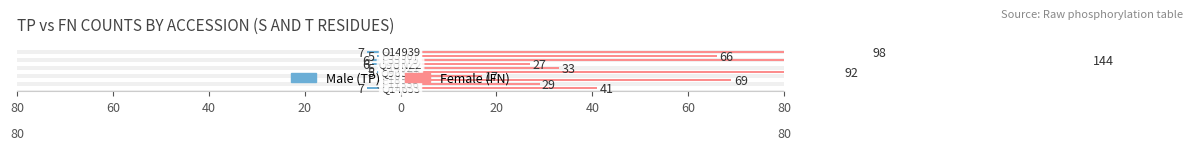

True or false: TP (S+T) has a value of -3 at 20.

False